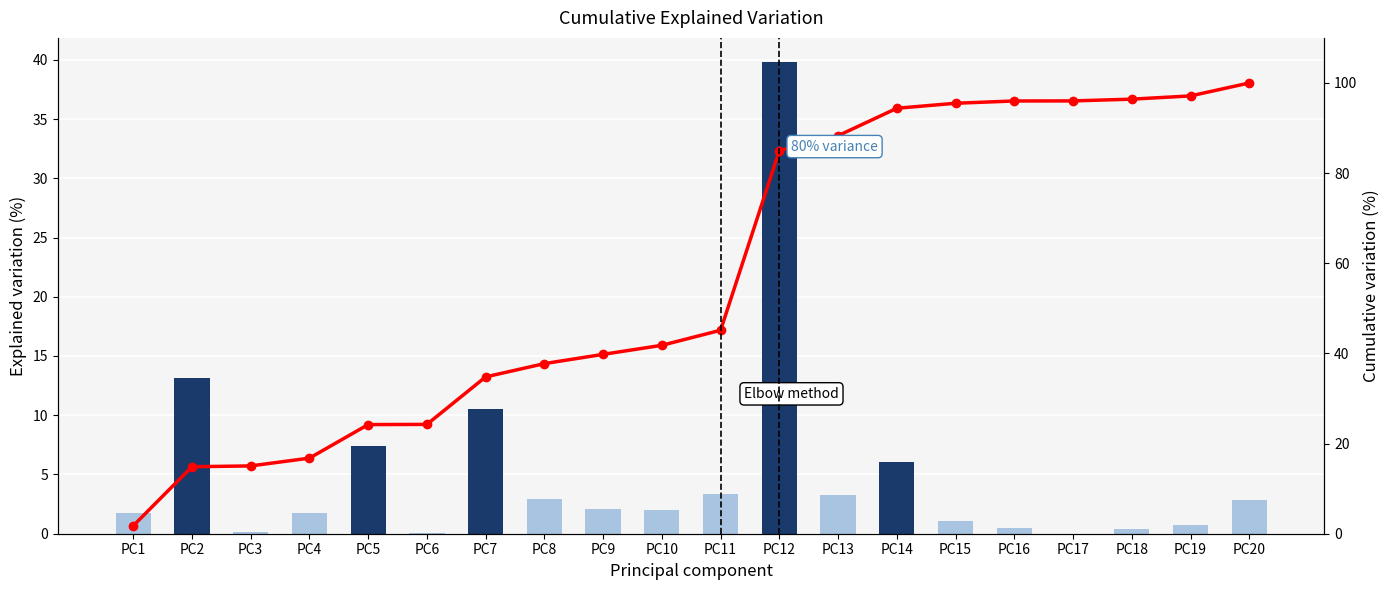

The Individual variation series shows 0.6 at PC10. True or false?

False